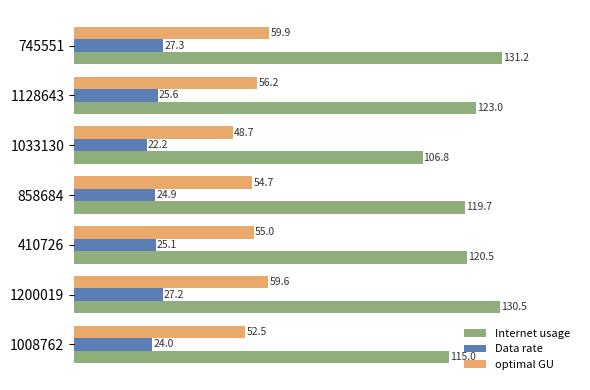

The value of Internet usage at 410726 is 120.5. True or false?

True